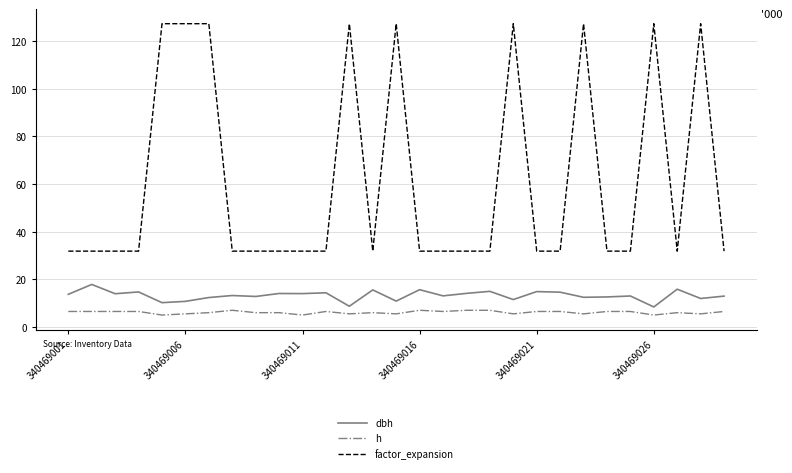

What is the greatest value displayed?

127.3